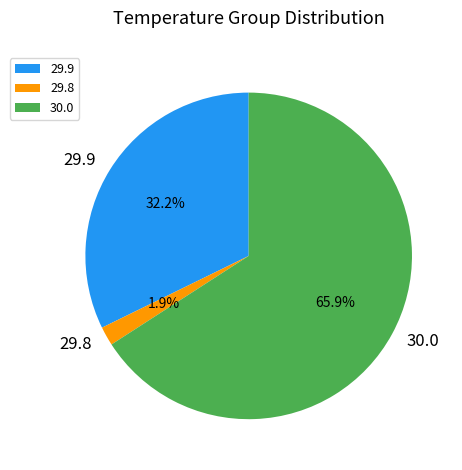

How many segments does this pie chart have?

3